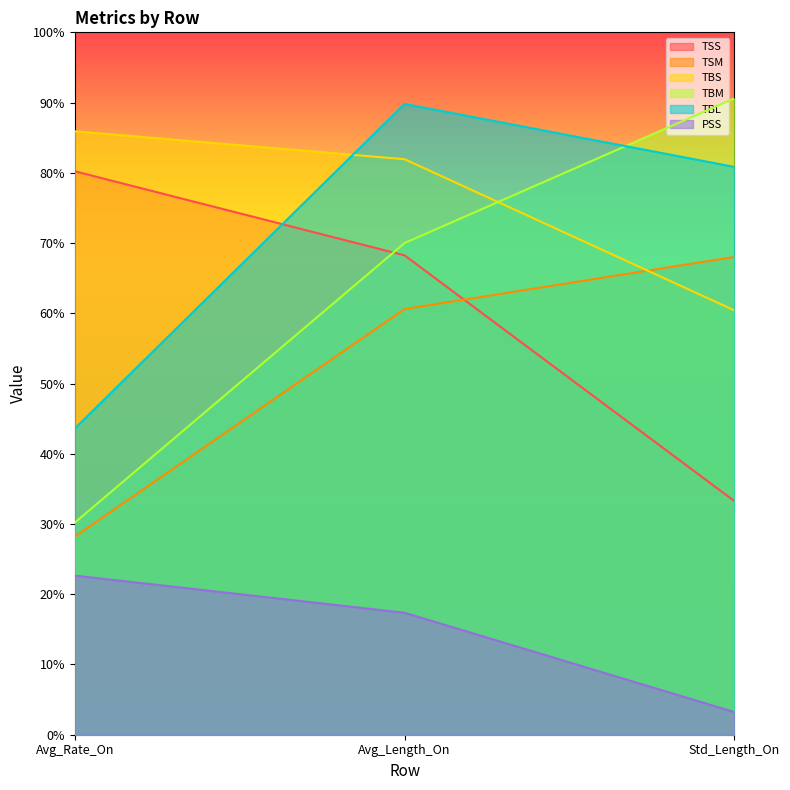

Where does the TSM series first go above 60?

Avg_Length_On